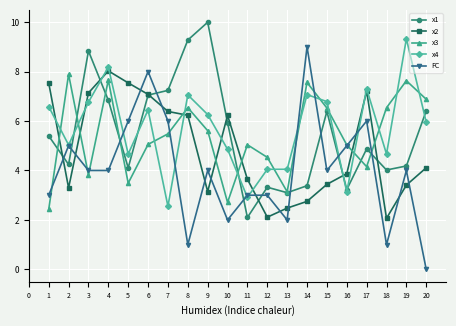

True or false: x3 has more than 1 points higher than both neighbors.

True